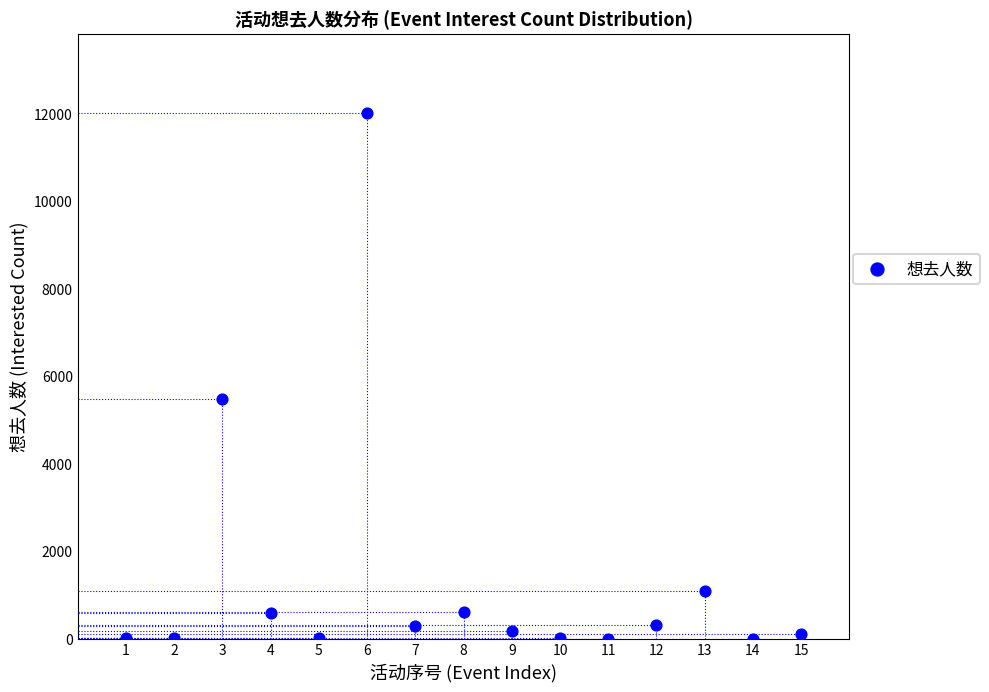

What Y value in the scatter plot is closest to 6013?

5482